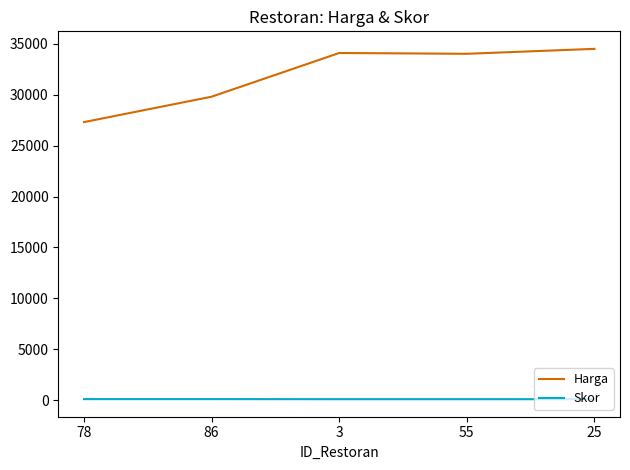

Which series has the largest total across all categories?

Harga